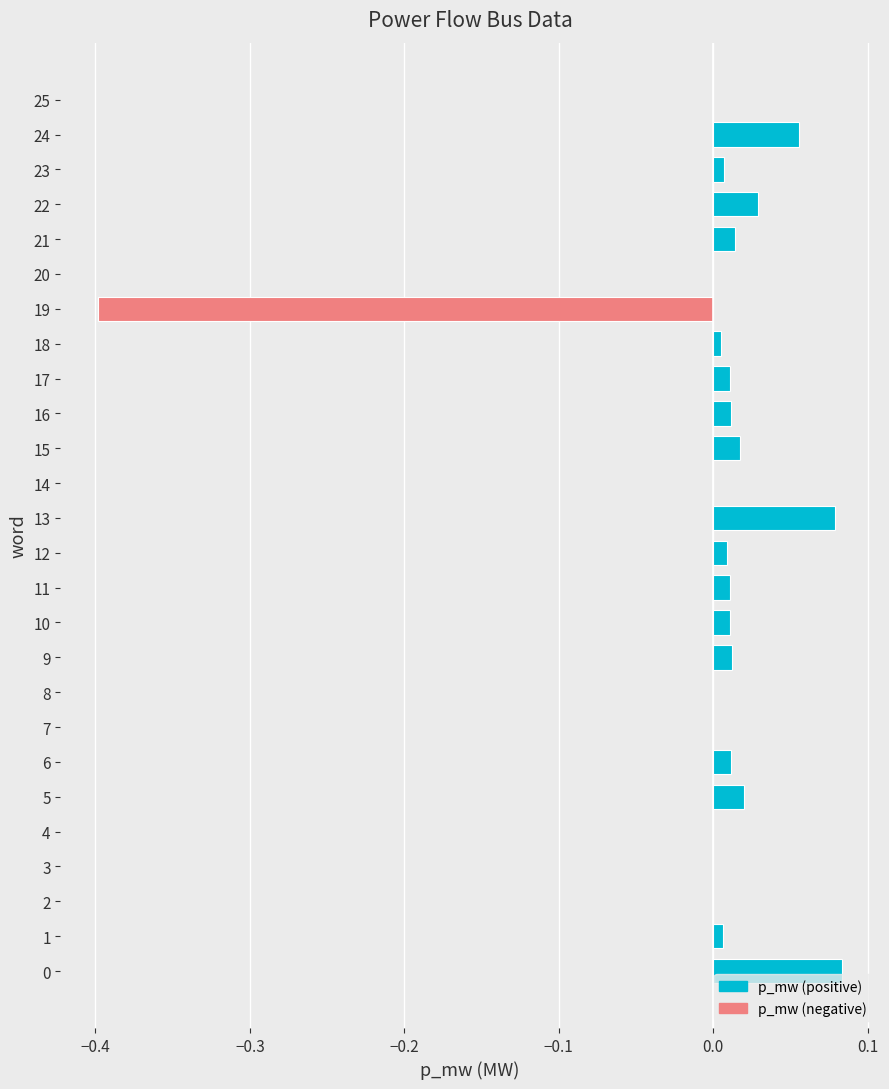

True or false: the data shows -0.2 at 3.

False